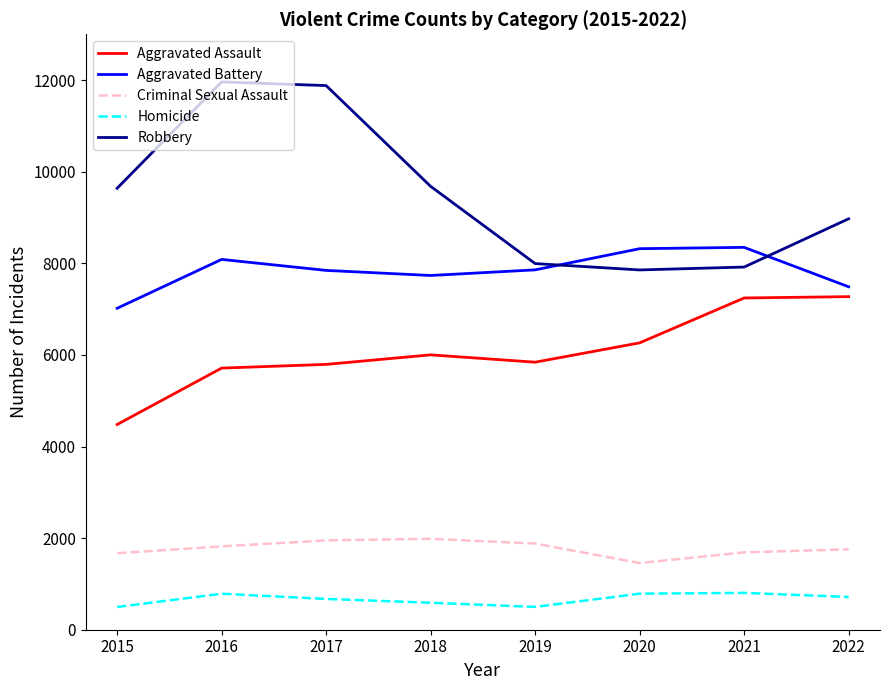

The Aggravated Battery series shows 8085 at 2016. True or false?

True